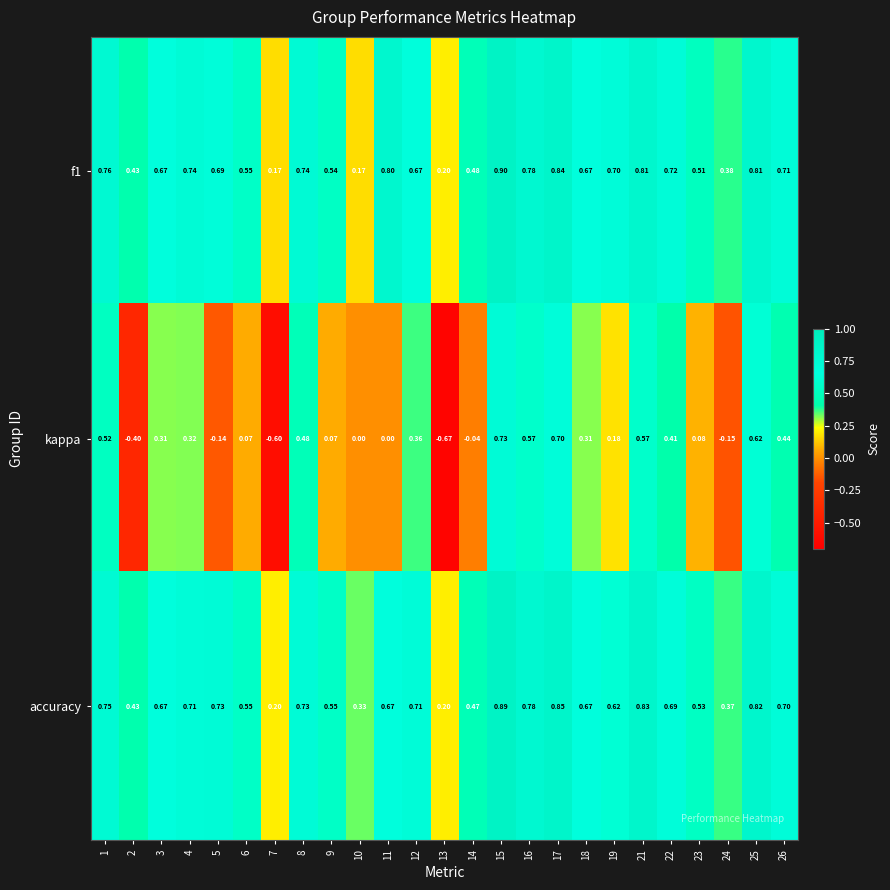

Which series has the widest spread of values?

kappa